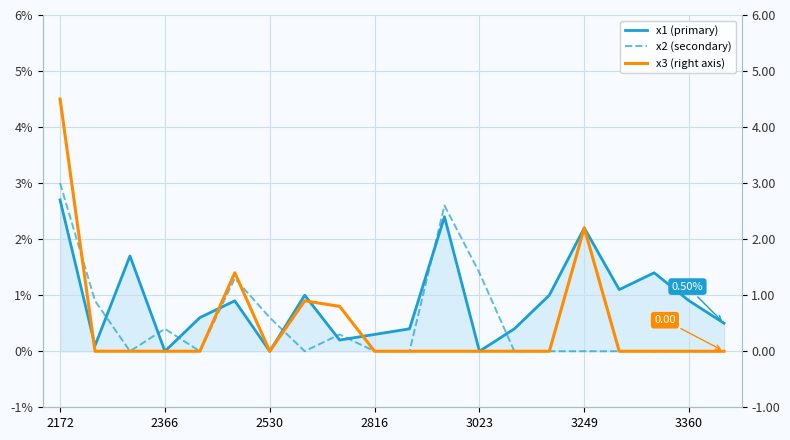

The x2 (secondary) series shows 0.0 at 19. True or false?

True